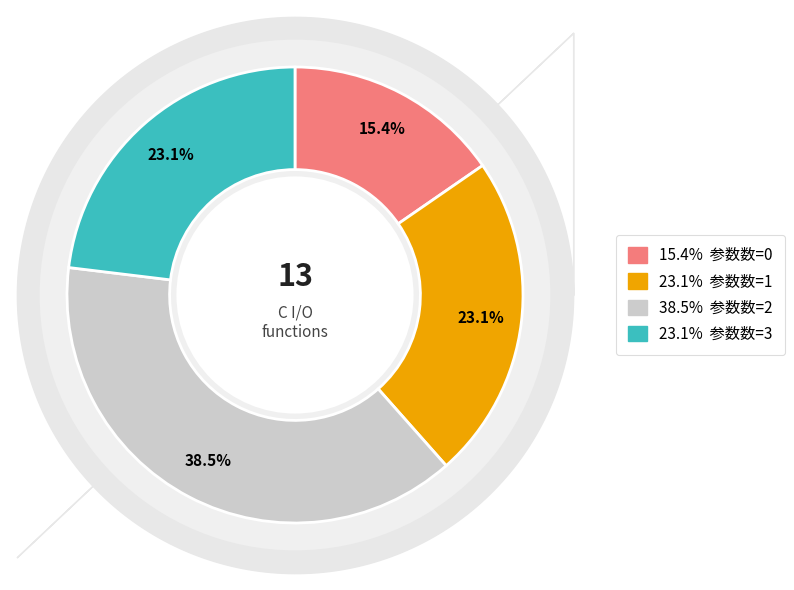

Do printf() and fscanf() together represent more than half of the pie?

No